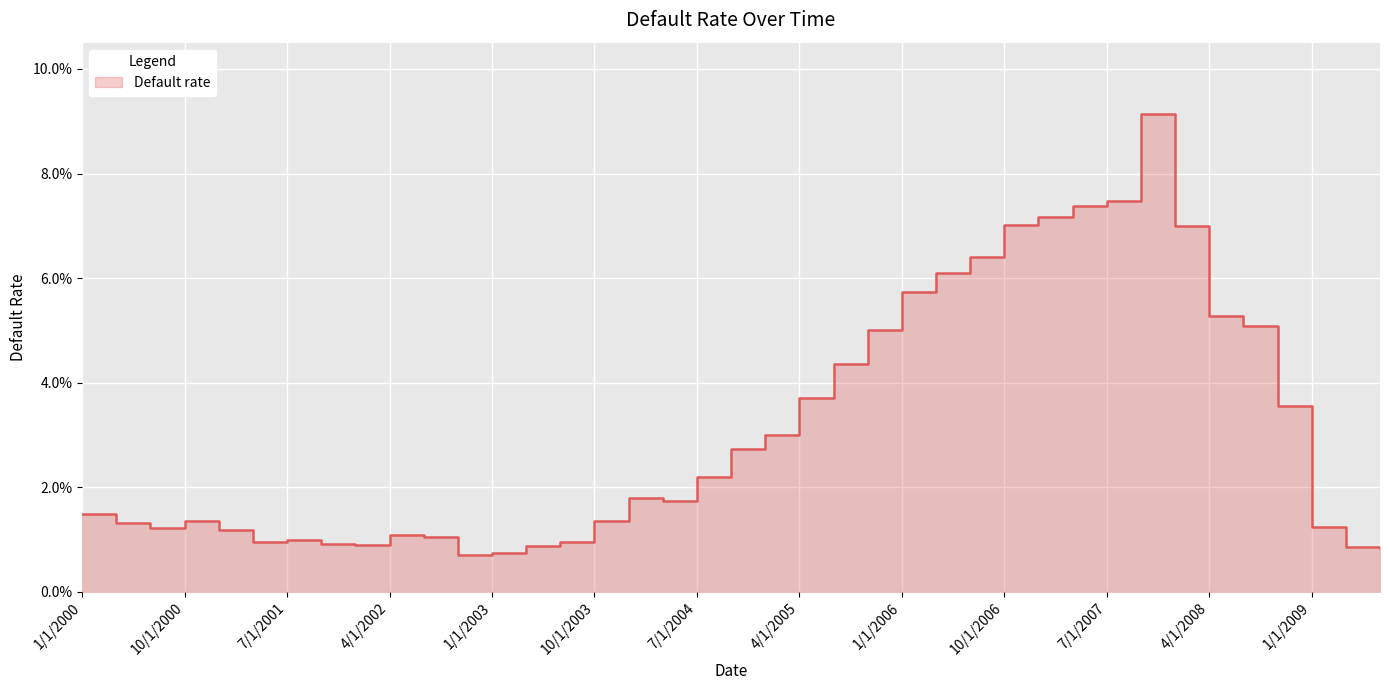

Reading left to right, extract all data points from this chart.

0.0	0.0	0.0	0.0	0.0	0.0	0.0	0.0	0.0	0.0	0.0	0.0	0.0	0.0	0.0	0.0	0.0	0.0	0.0	0.0	0.0	0.0	0.0	0.1	0.1	0.1	0.1	0.1	0.1	0.1	0.1	0.1	0.1	0.1	0.1	0.0	0.0	0.0	0.0